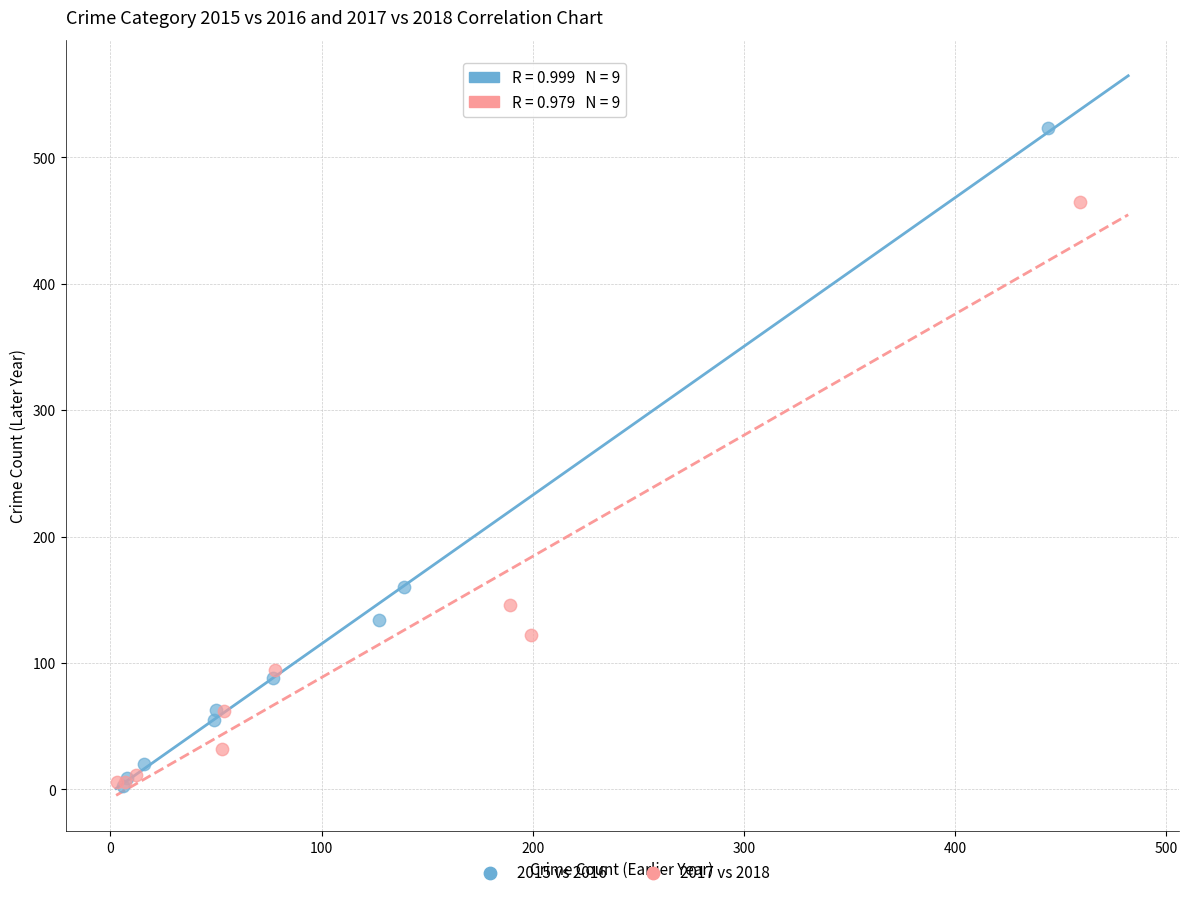

What are all the series names shown in the legend?

2015 vs 2016, 2017 vs 2018